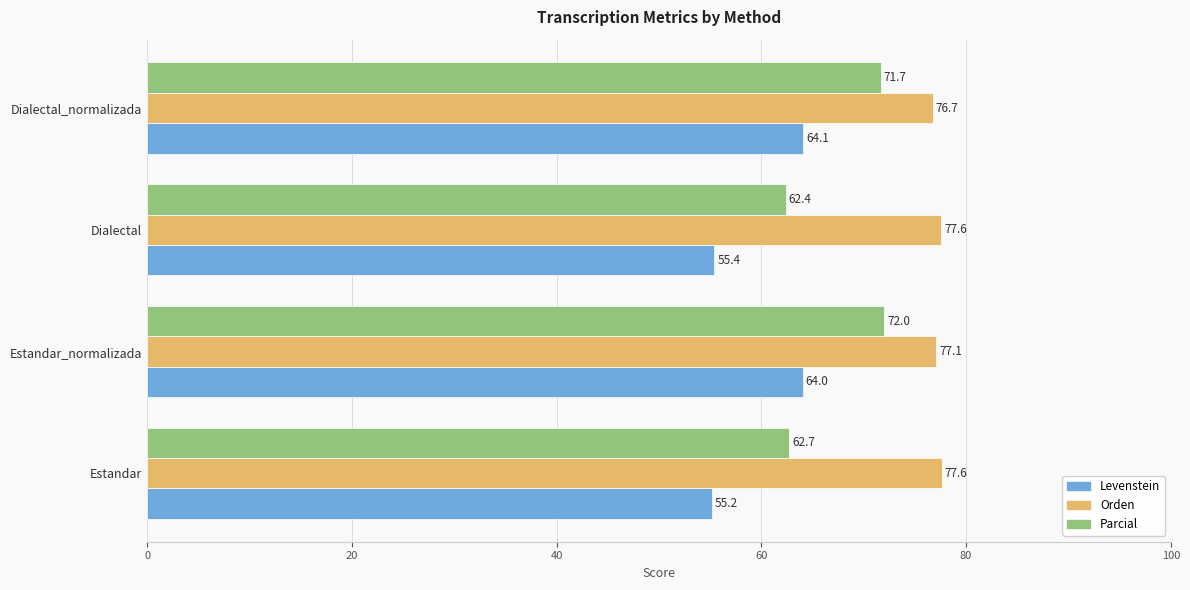

How many Orden values are between 77 and 78?

3